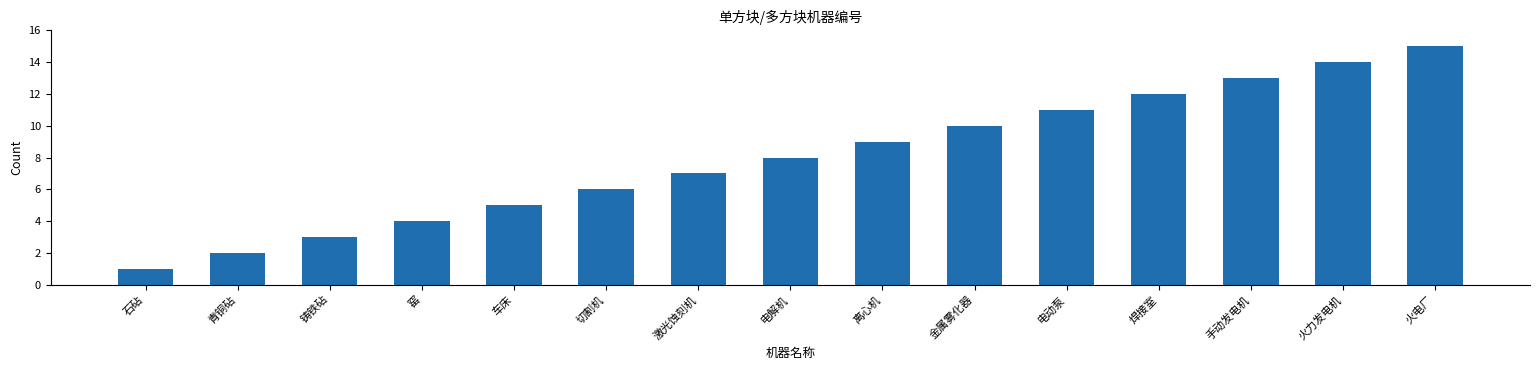

Reading right to left, what are all the values shown in this chart?

火电厂=15	火力发电机=14	手动发电机=13	焊接室=12	电动泵=11	金属雾化器=10	离心机=9	电解机=8	激光蚀刻机=7	切割机=6	车床=5	窑=4	铸铁砧=3	青铜砧=2	石砧=1